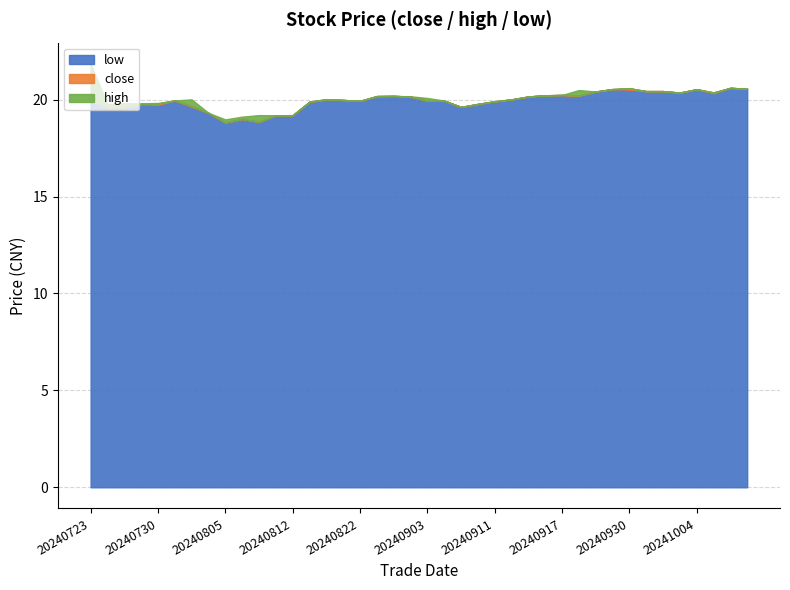

Which category has the lowest value in the low series?

20240805